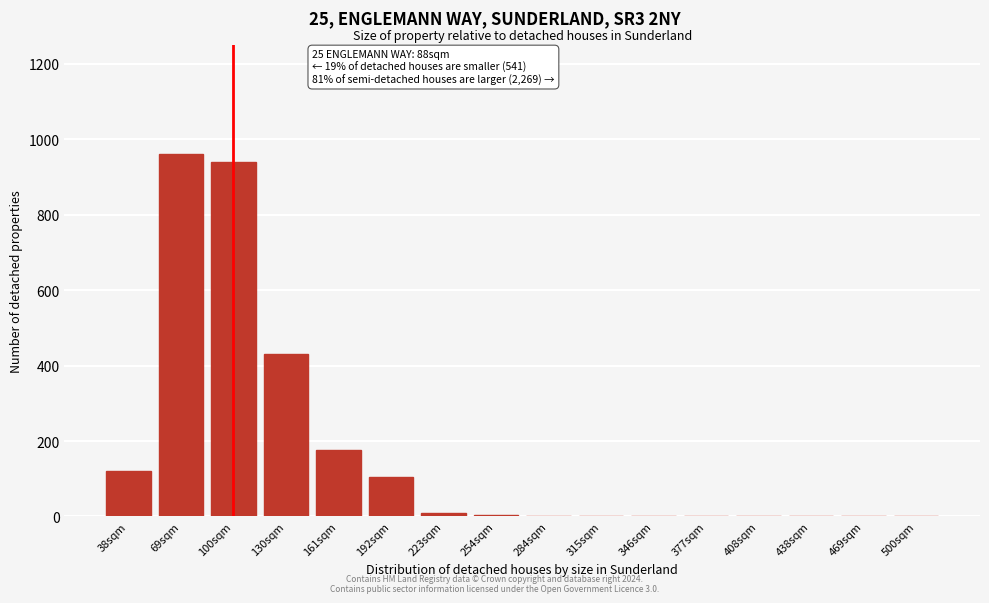

Reading left to right, what are all the values shown in this chart?

38sqm=120	69sqm=960	100sqm=940	130sqm=430	161sqm=175	192sqm=105	223sqm=10	254sqm=5	284sqm=0	315sqm=0	346sqm=0	377sqm=0	408sqm=0	438sqm=0	469sqm=0	500sqm=0